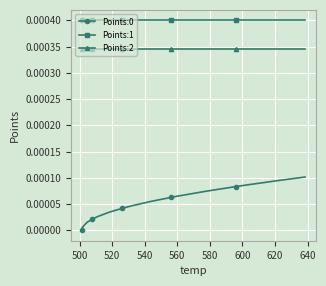

True or false: Points:2 and Points:1 intersect in this chart.

False